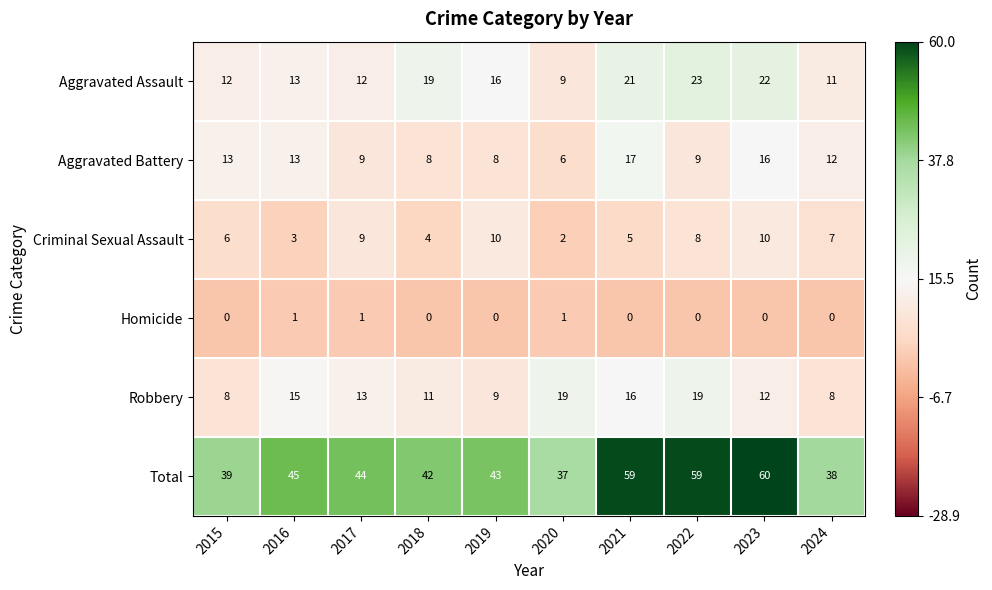

What is the sum of the Aggravated Assault values at 2019 and 2017?

28